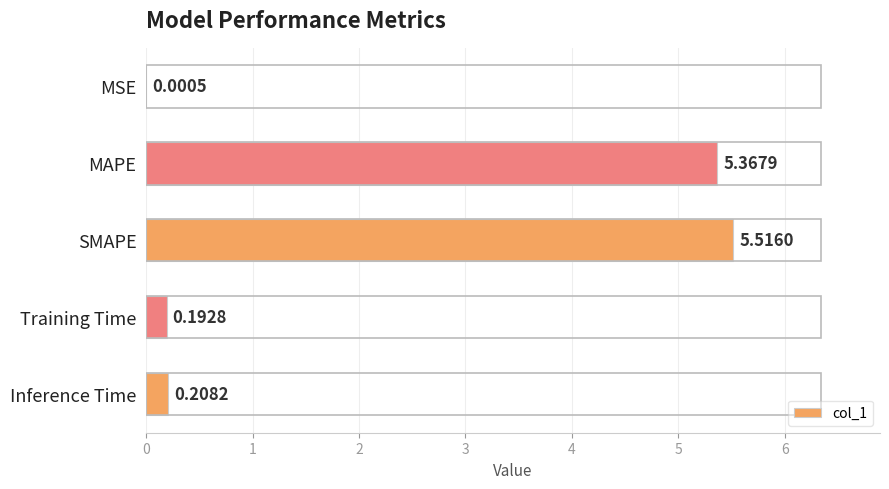

What is the change in value from MAPE to SMAPE?

+0.1